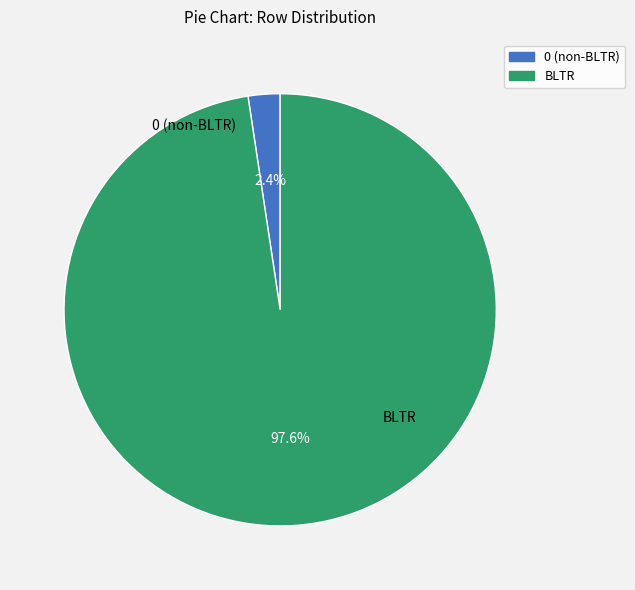

Between BLTR and 0, which is larger?

BLTR